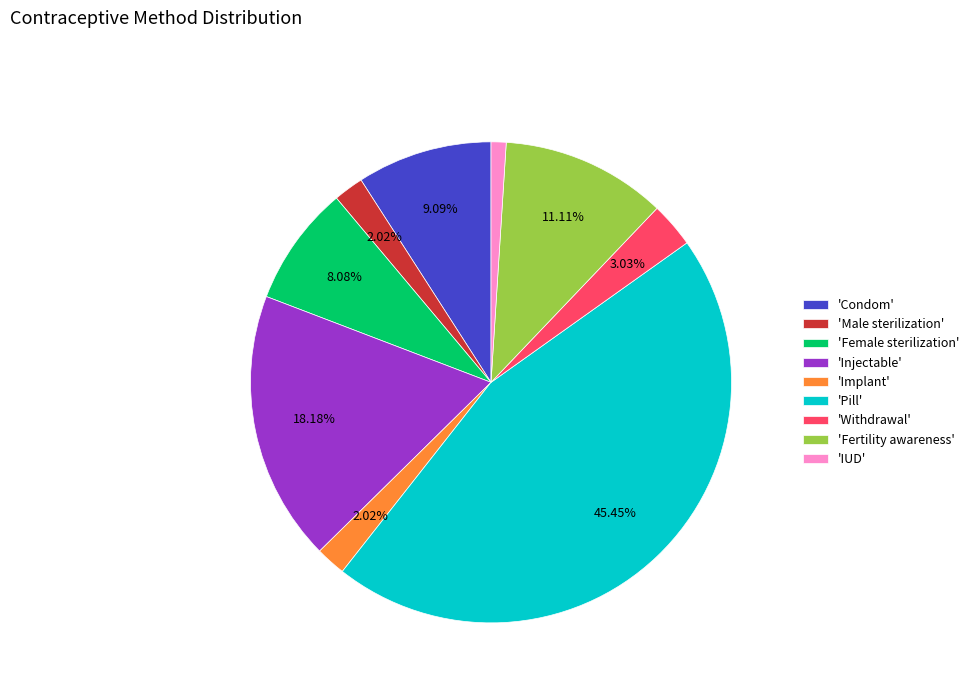

Is there any slice that represents more than half of the pie?

No